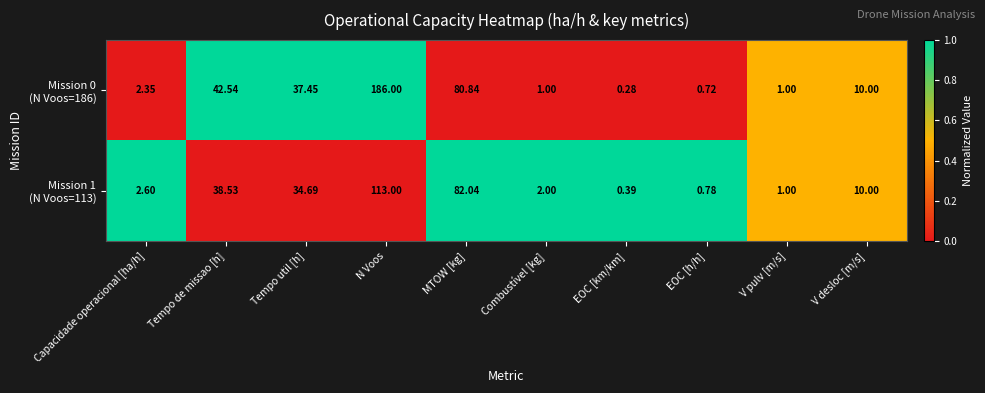

Which category has the lowest value across all series?

EOC [km/km]